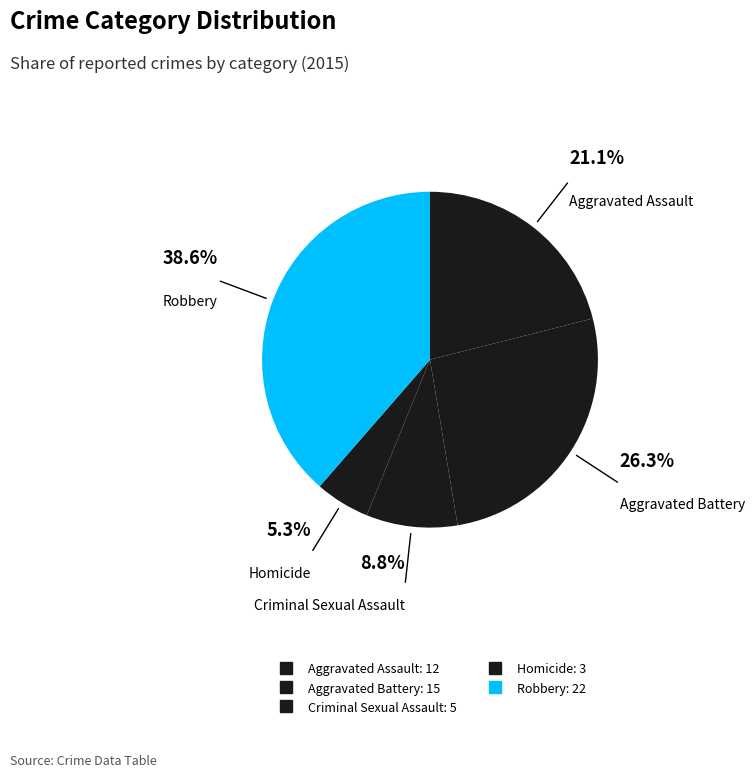

How many slices are in this pie chart?

5